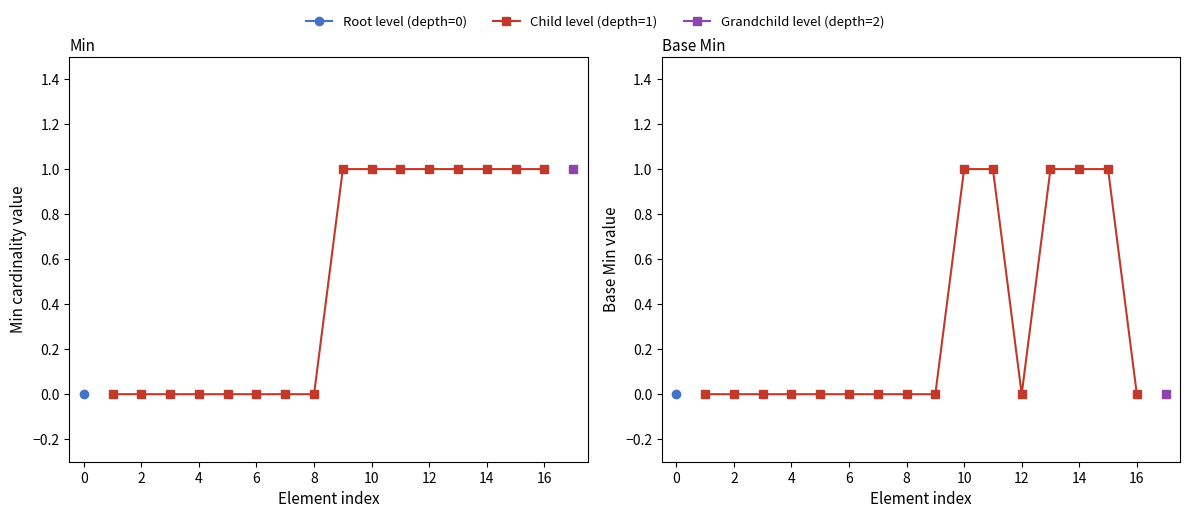

What is the maximum value shown in the chart?

1